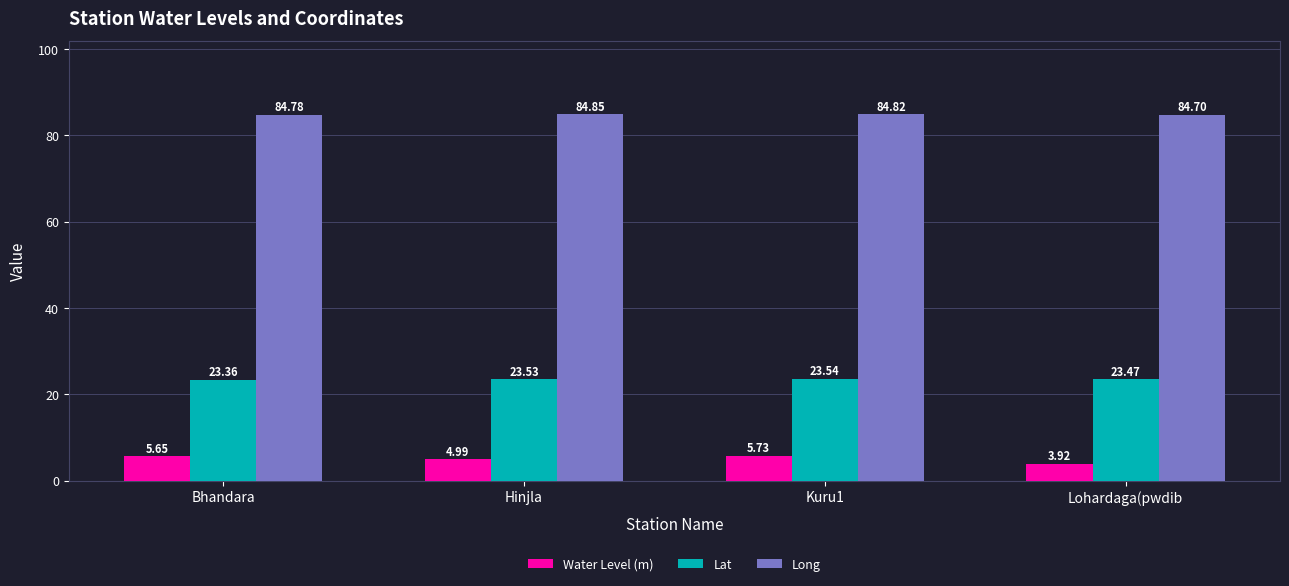

How many data points in Water Level (m) are above 5?

2